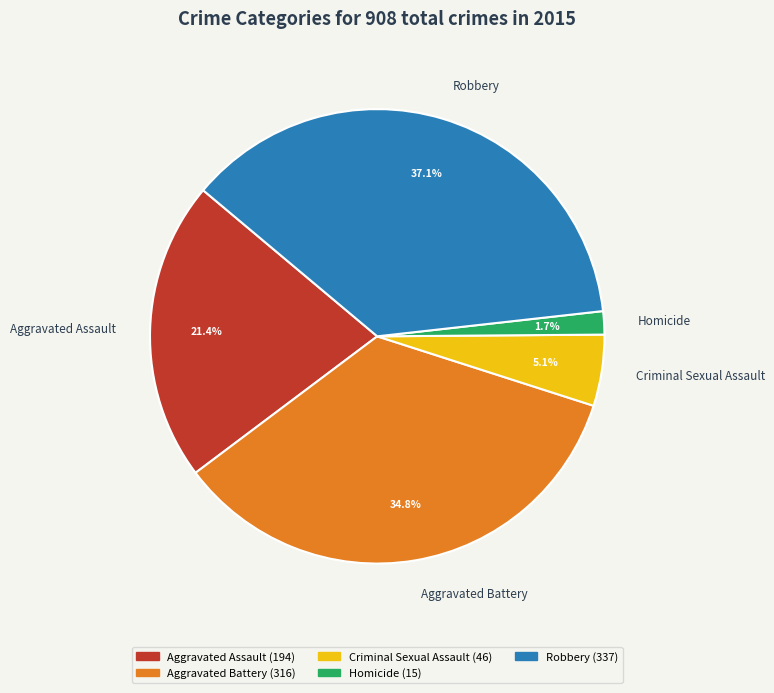

Is Aggravated Battery the majority of the pie?

No